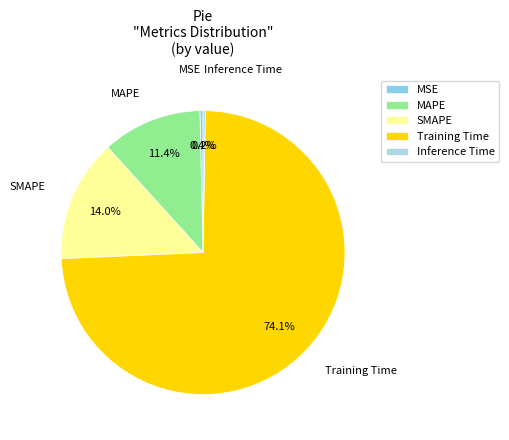

Which slice is the largest?

Training Time